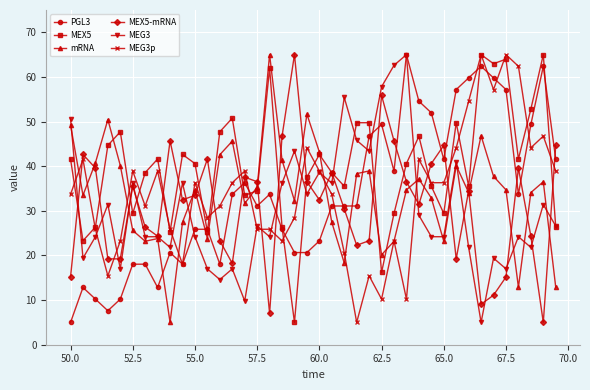

Which series has the largest total across all categories?

MEX5